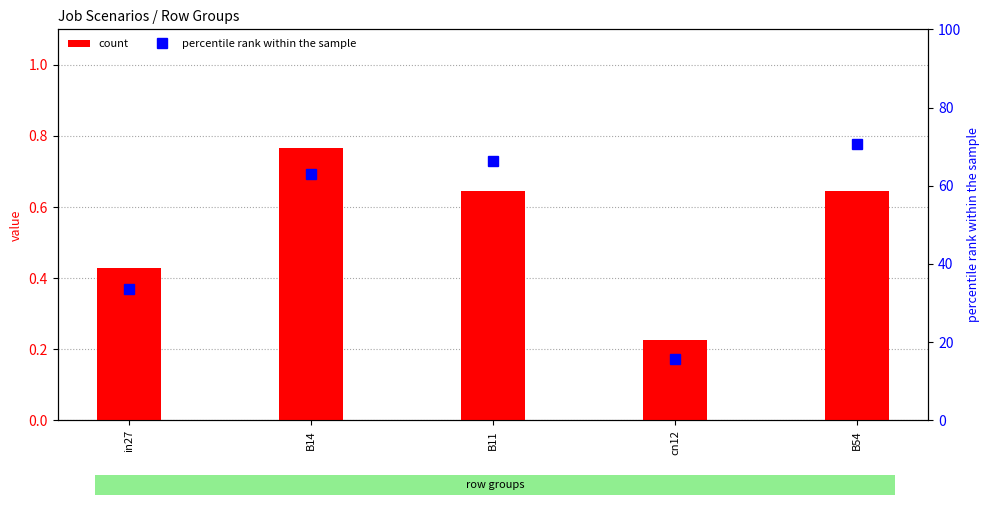

List the series in order of their overall mean, lowest first.

count, percentile rank within the sample